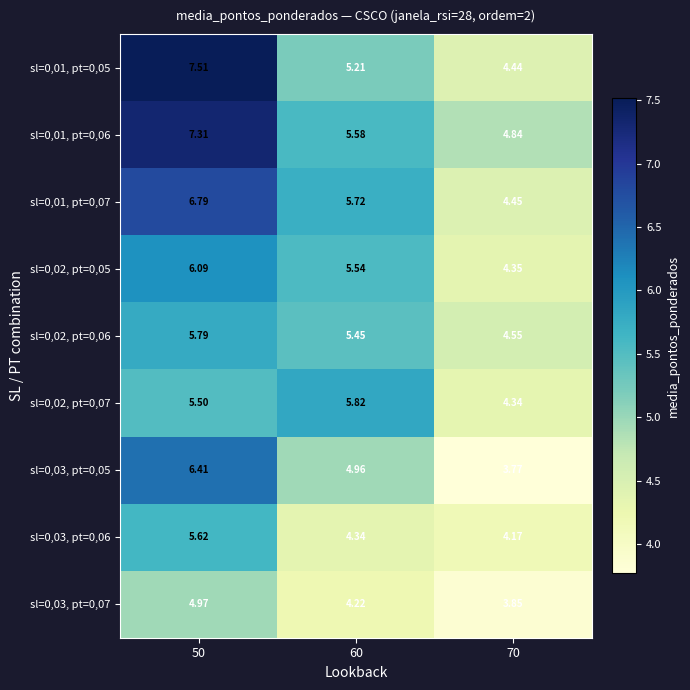

Count the number of categories in the chart.

3